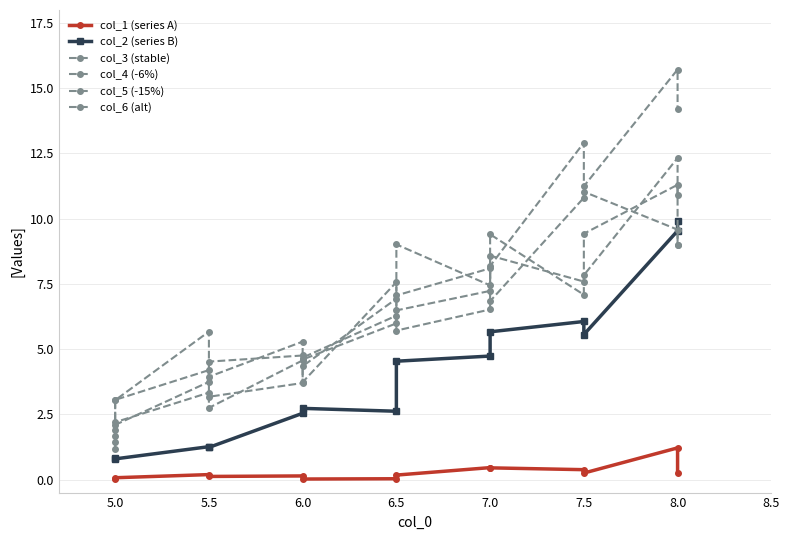

What is the value of the col_5 (-15%) point at the 14th from the left?

9.0